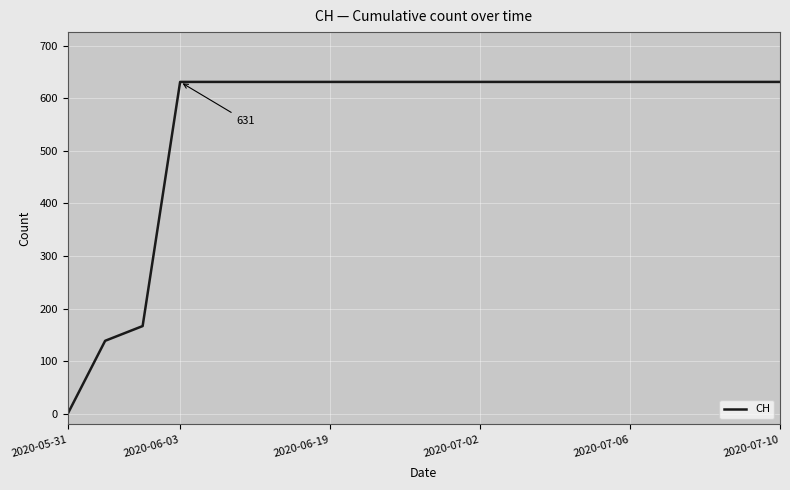

What is the greatest value displayed?

631